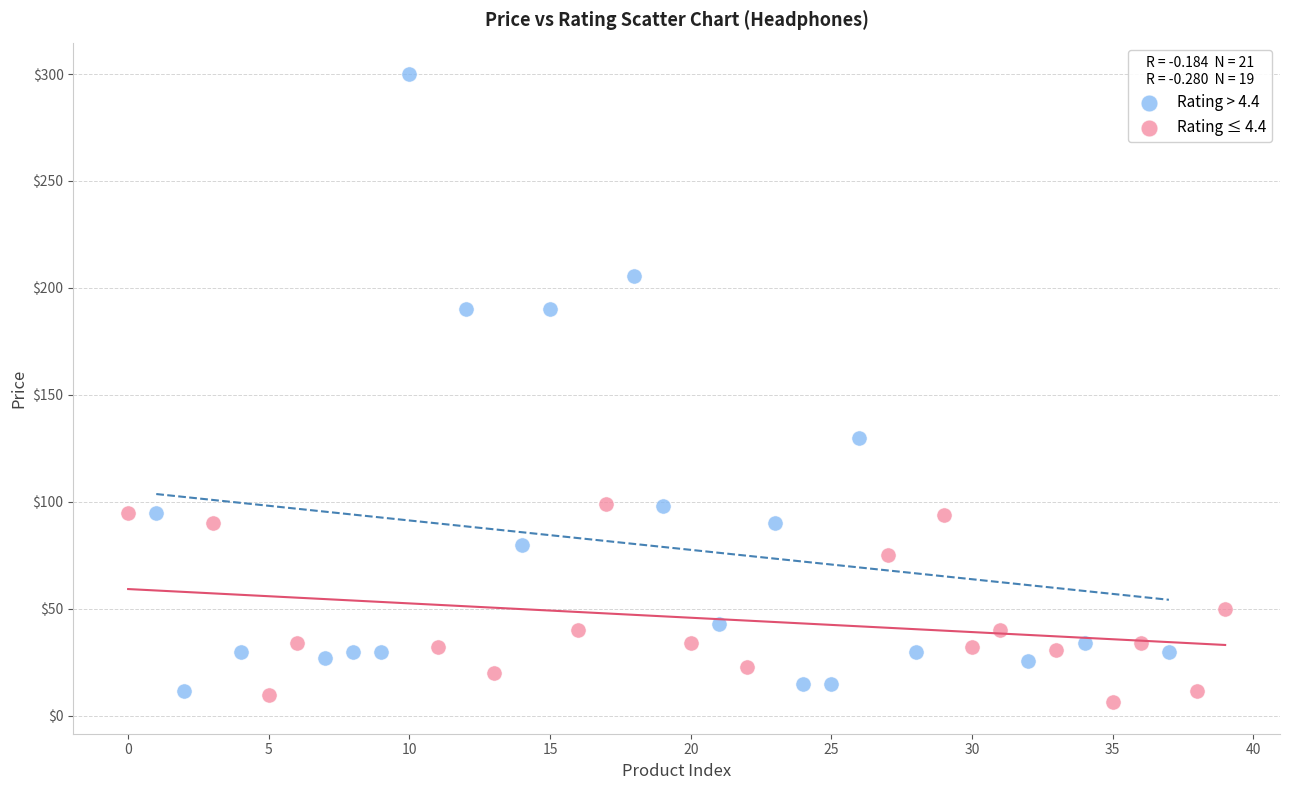

Which series has the largest Y range (max minus min)?

Rating > 4.4